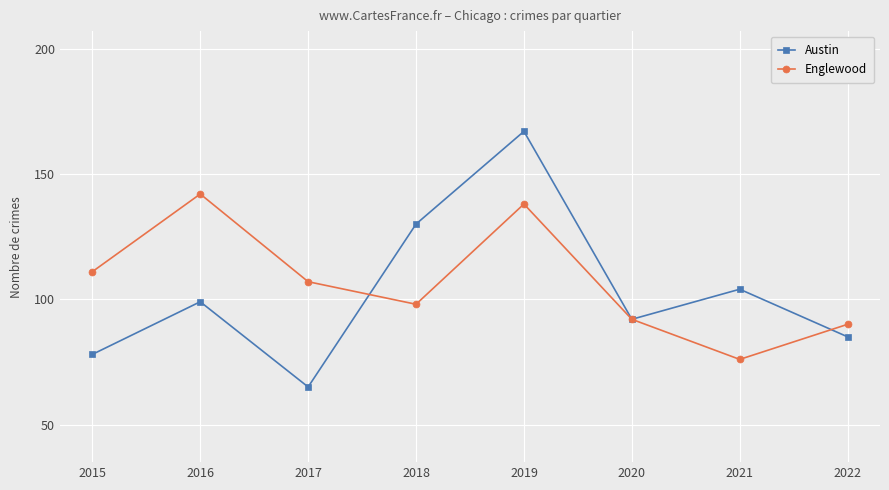

Where does the Englewood series first go above 107?

2015